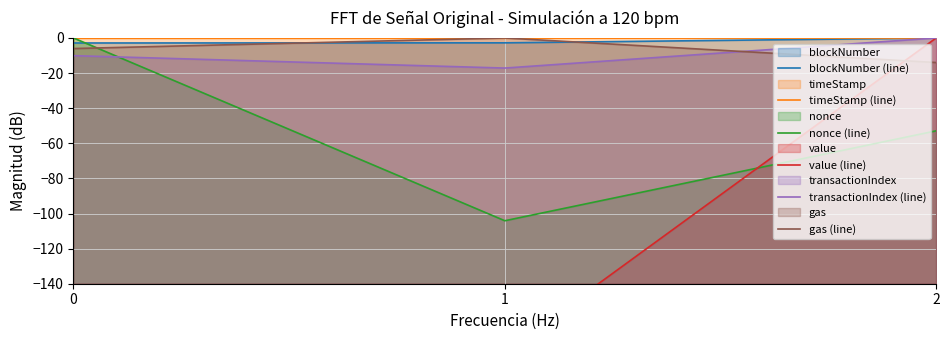

What is the value of the value (line) point at the 2nd from the left?

-178.8